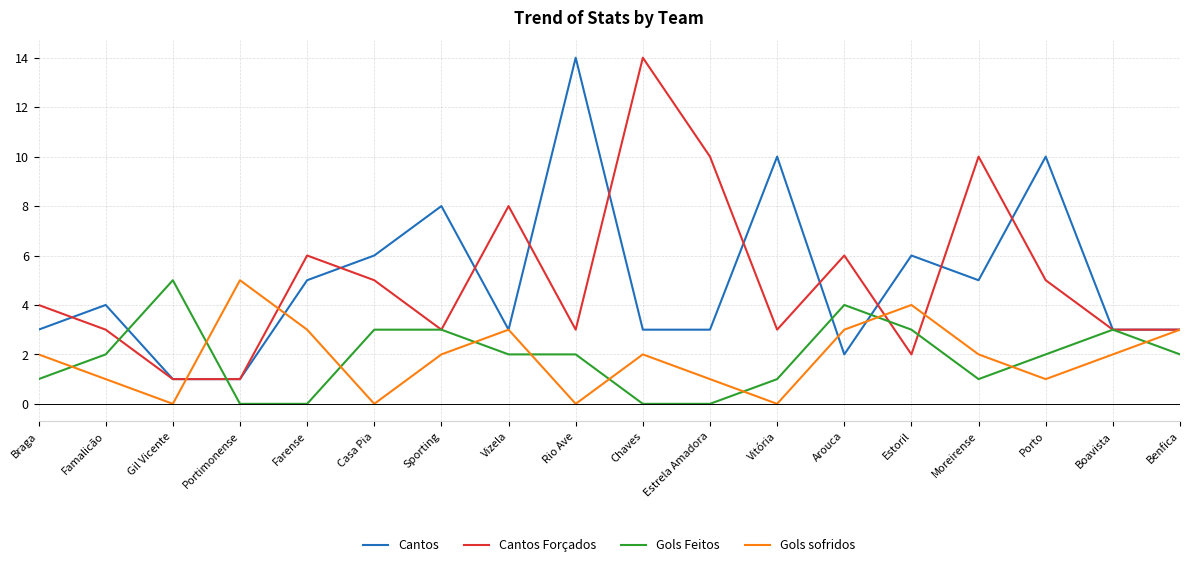

Which series changed the most between Vitória and Benfica?

Cantos